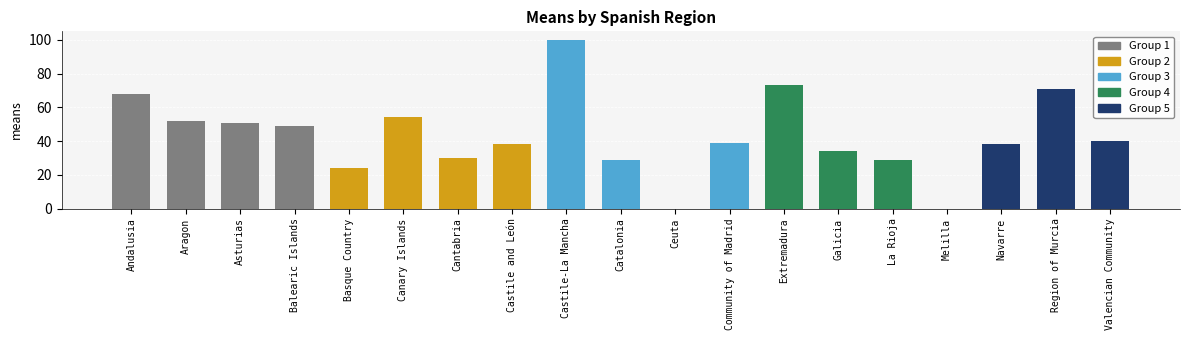

What is the value of the 4th bar from the left?

49